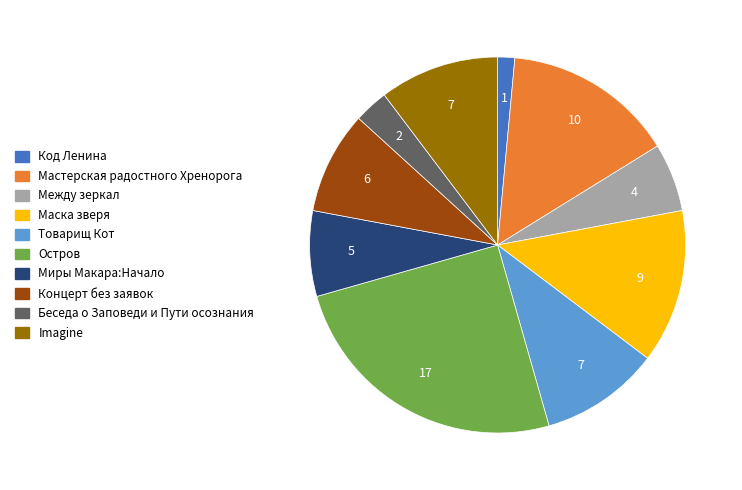

Do Миры Макара:Начало and Остров together represent more than half of the pie?

No